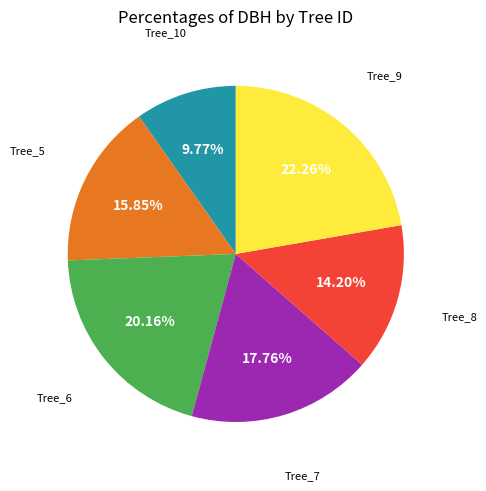

How many slices are in this pie chart?

6